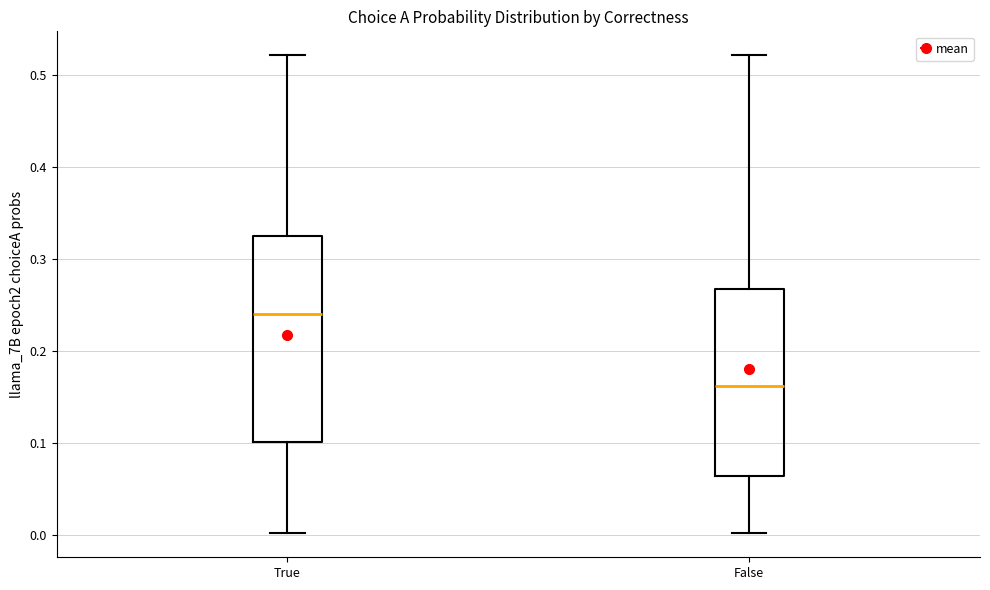

Where does the upper whisker of the box for False end on the y-axis? The values are not printed on the chart, so give them approximately, as read against the axis.

0.52